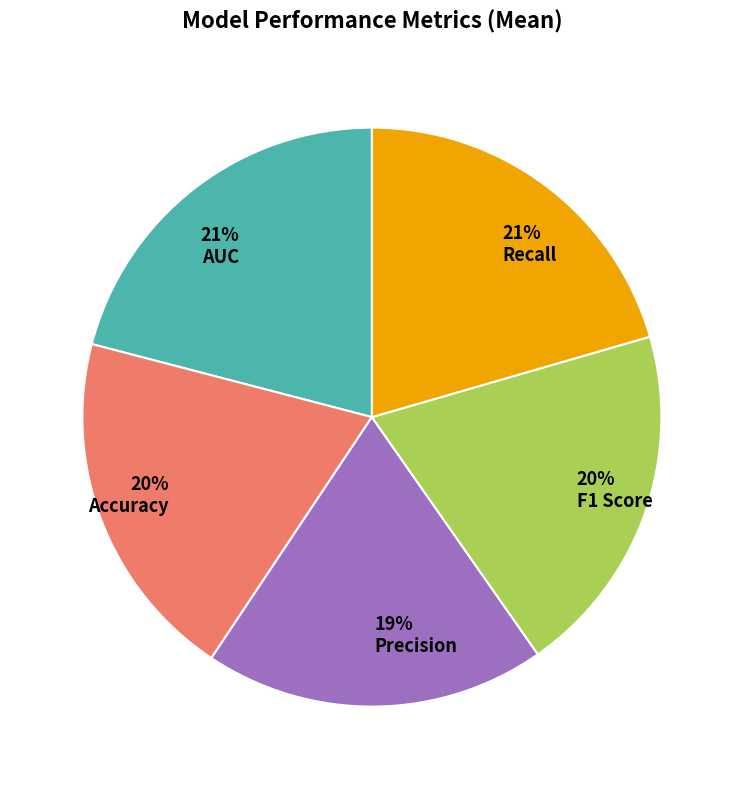

How many slices are in this pie chart?

5